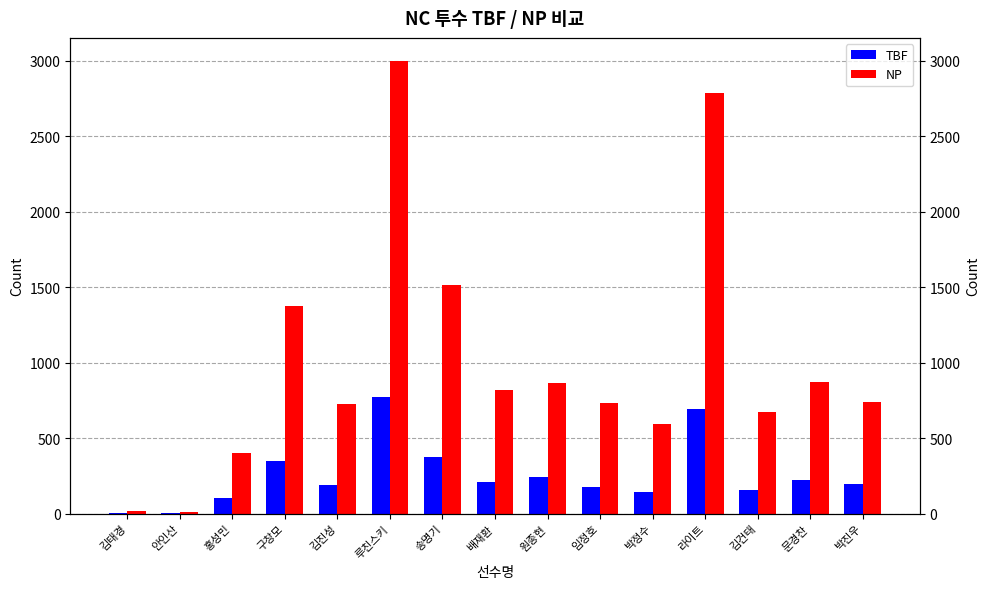

How many groups of bars are there?

15